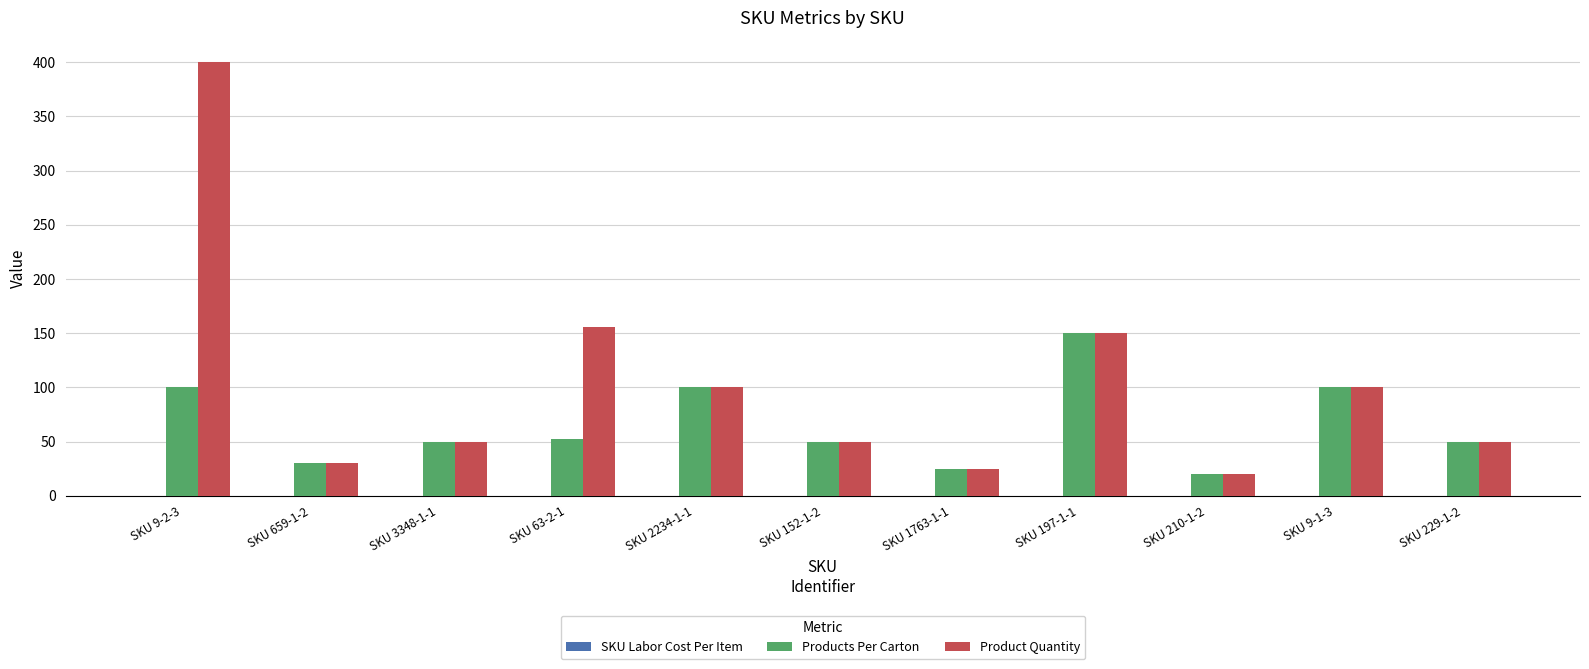

True or false: Product Quantity has a value of 50.0 at SKU 229-1-2.

True